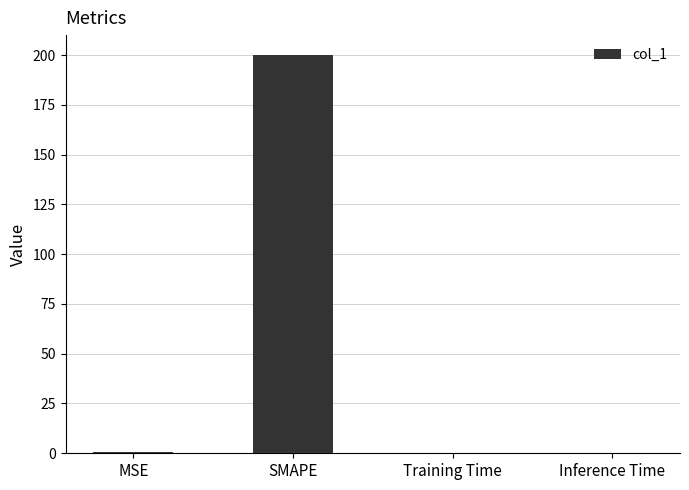

The value at Inference Time is 0.0. True or false?

True